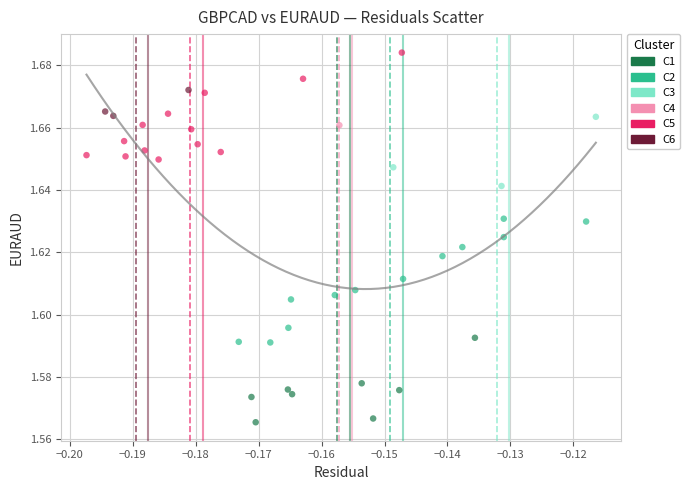

Which series contains the highest Y value?

C5